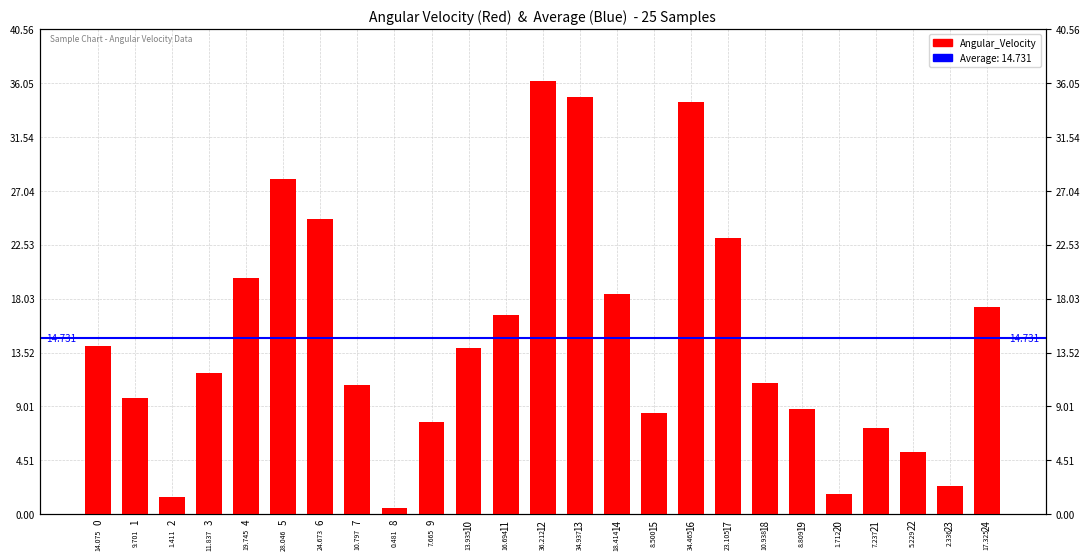

Is it true that the value at 7 is 16.7?

False